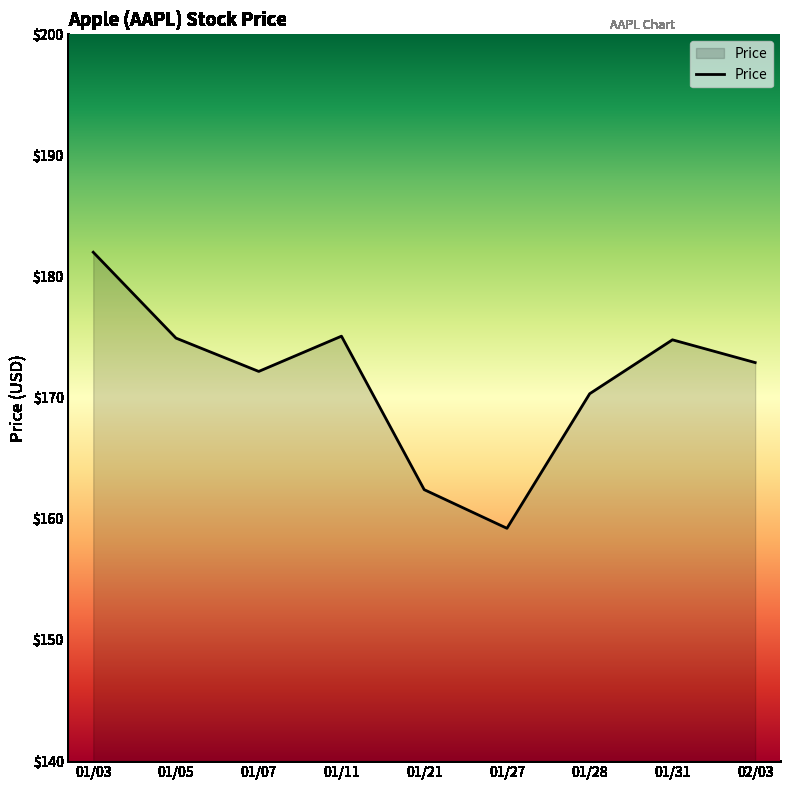

What value does the data have at 01/11?

175.1